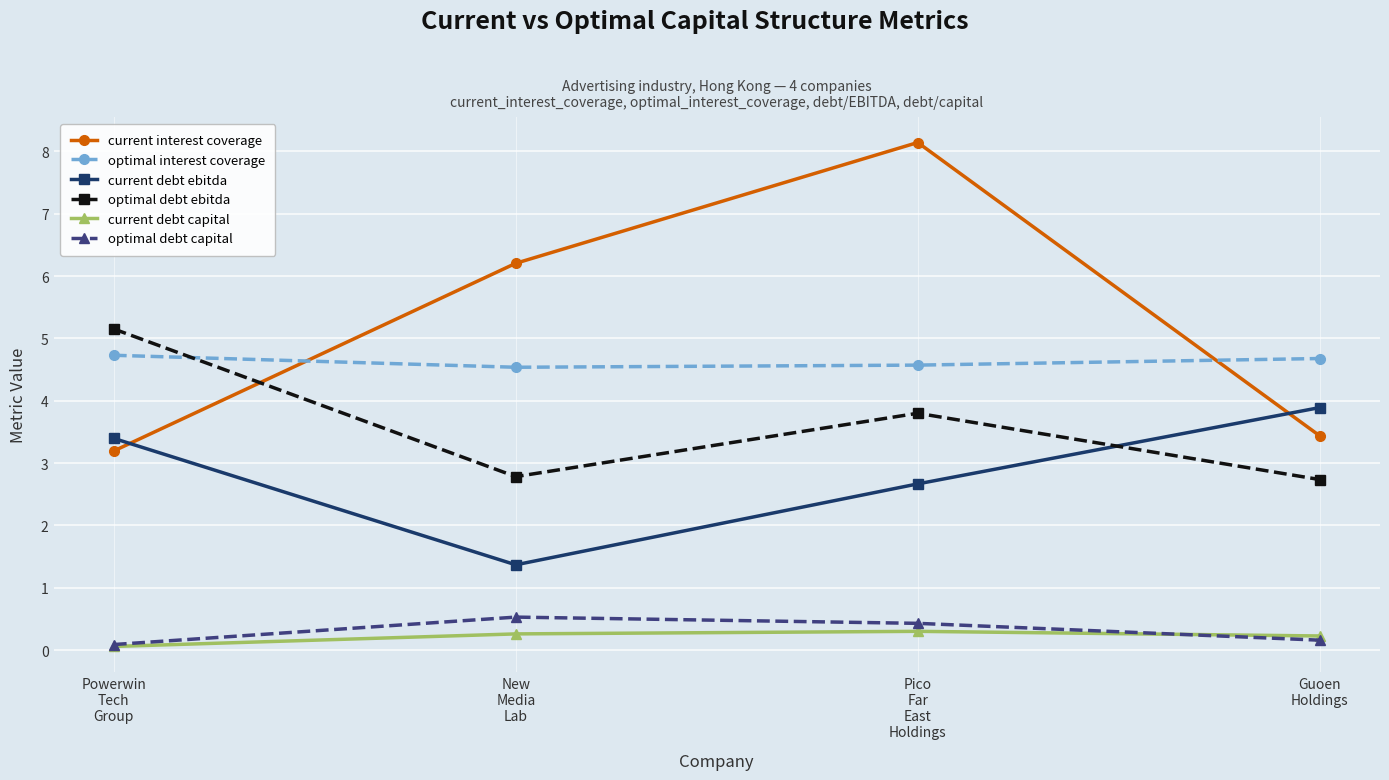

What is the total value across all series at Powerwin
Tech
Group?

16.6